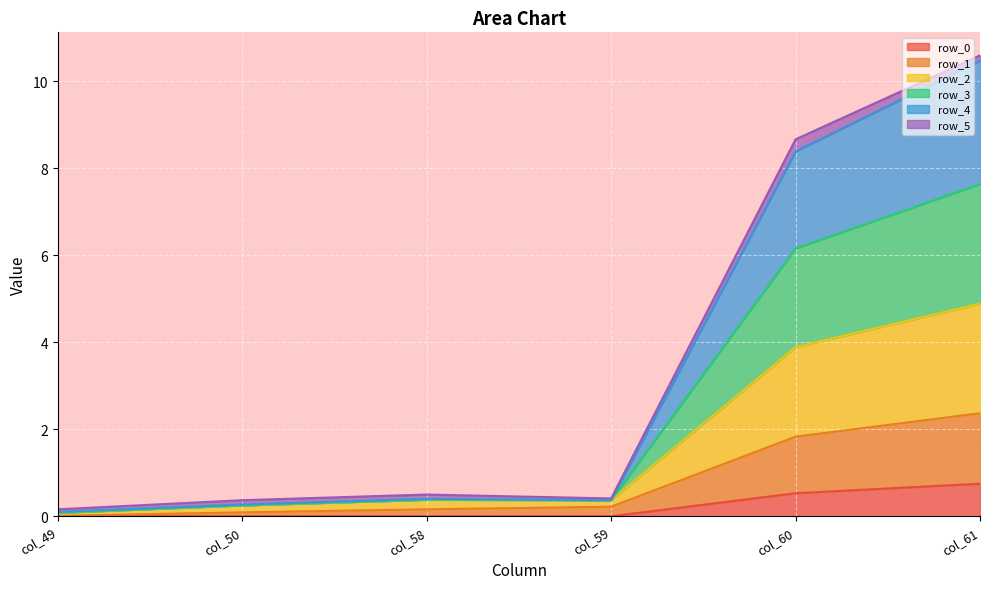

True or false: row_3 and row_1 cross at least once.

False